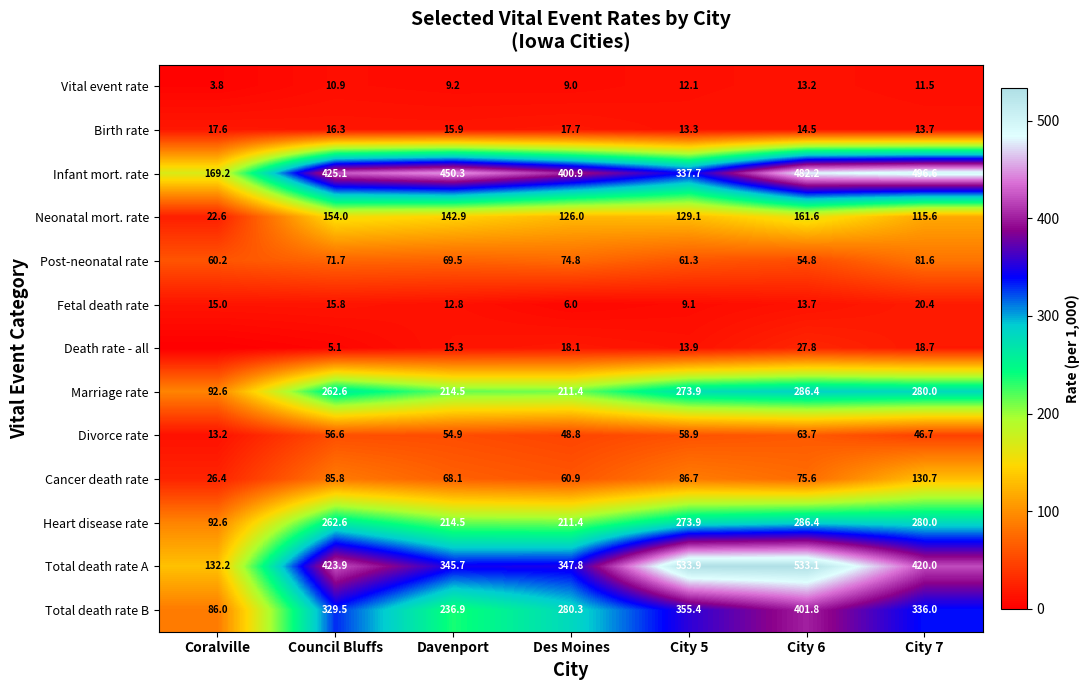

How many values in the Marriage rate series exceed 262?

4